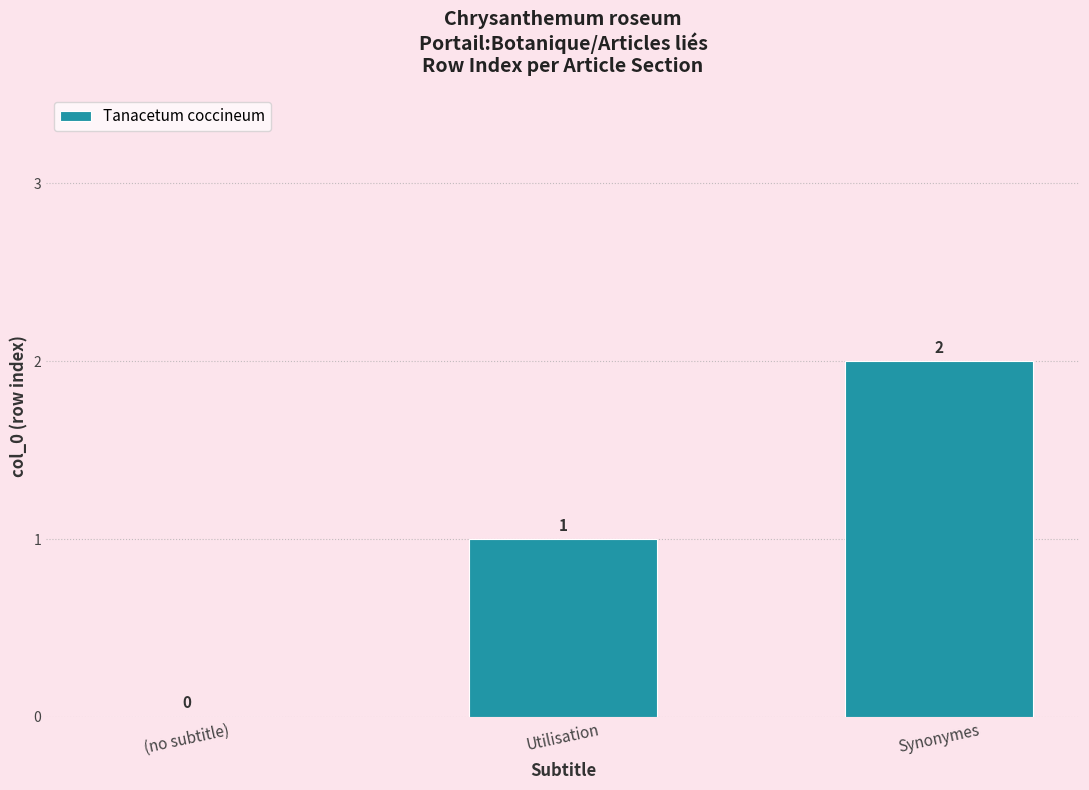

Is it true that the value at (no subtitle) is 0?

True